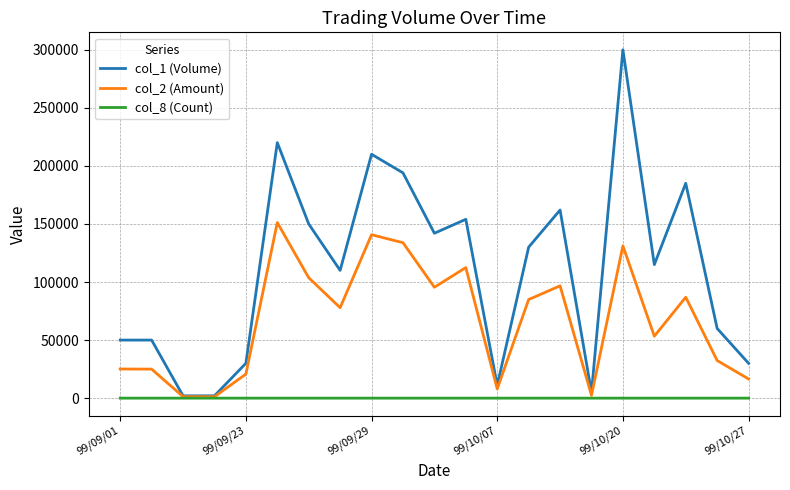

Which series has the largest total across all categories?

col_1 (Volume)